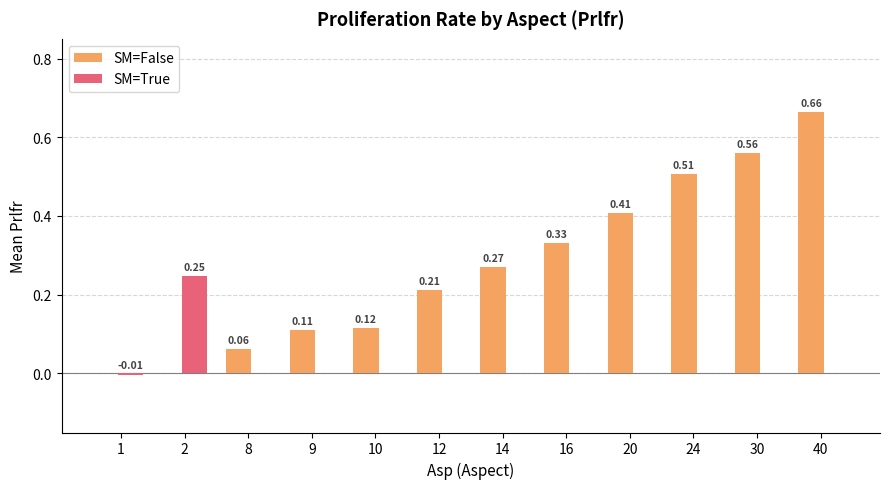

What is the sum of all SM=False values?

3.2